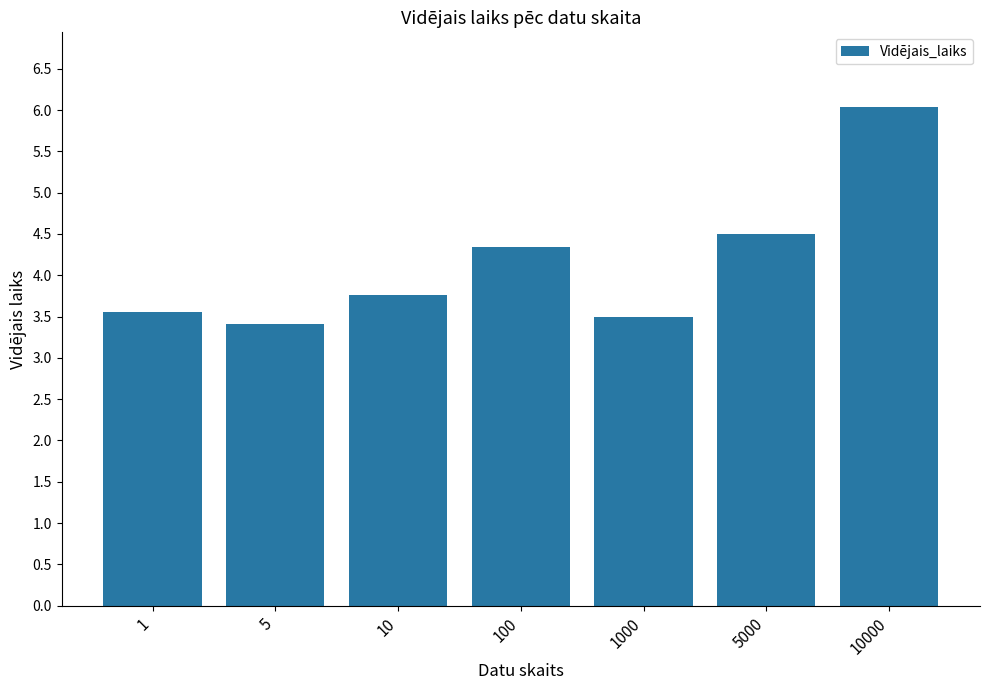

What is the value of the 7th bar from the left?

6.0